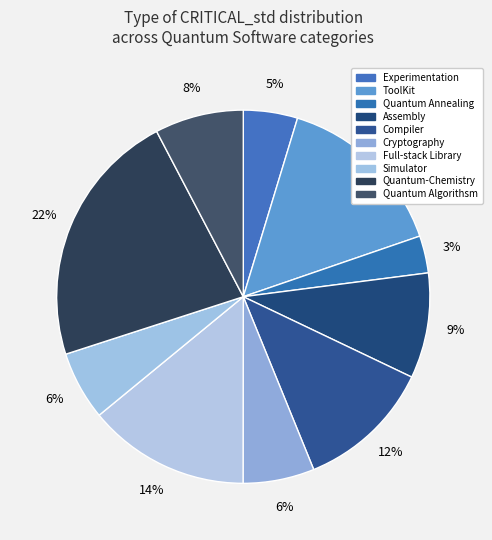

To the nearest percent, what portion does Cryptography represent?

6%